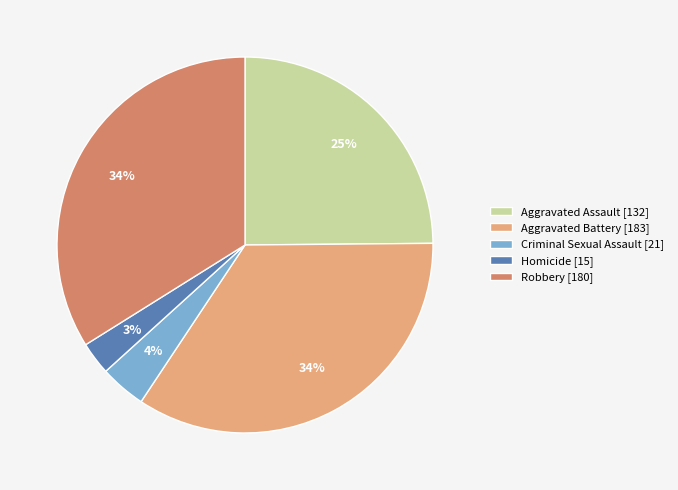

Does Homicide account for over 50% of the chart?

No